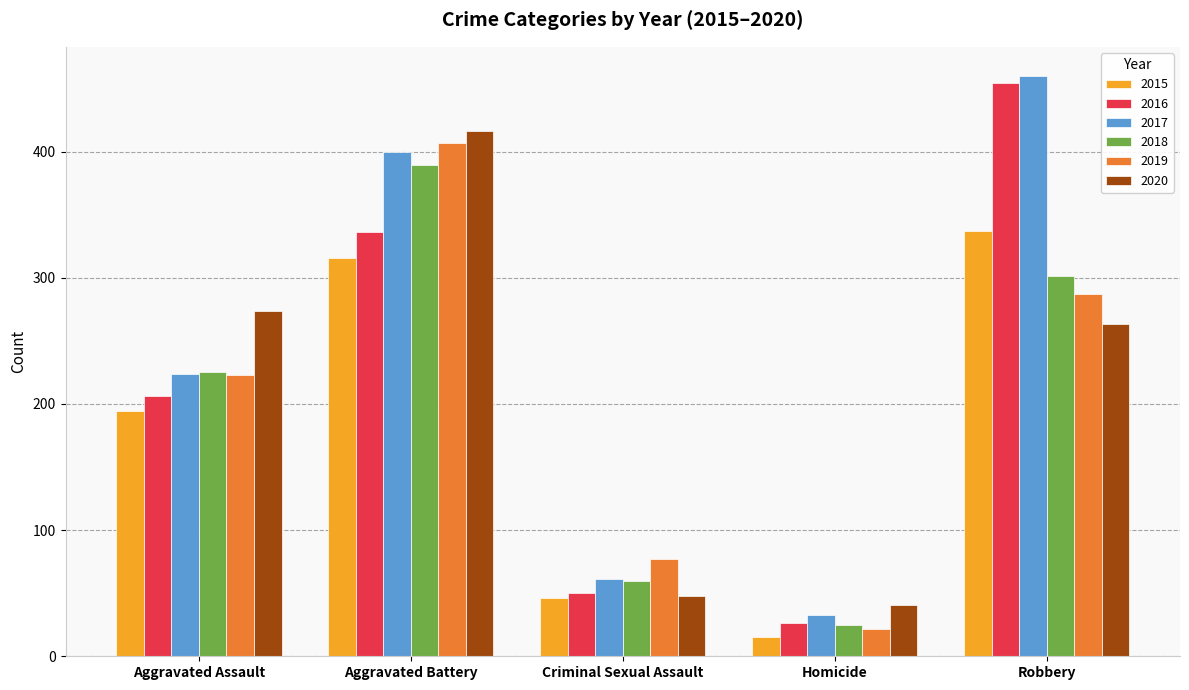

What value does the 2020 series have at Aggravated Assault, to the nearest 5?

275